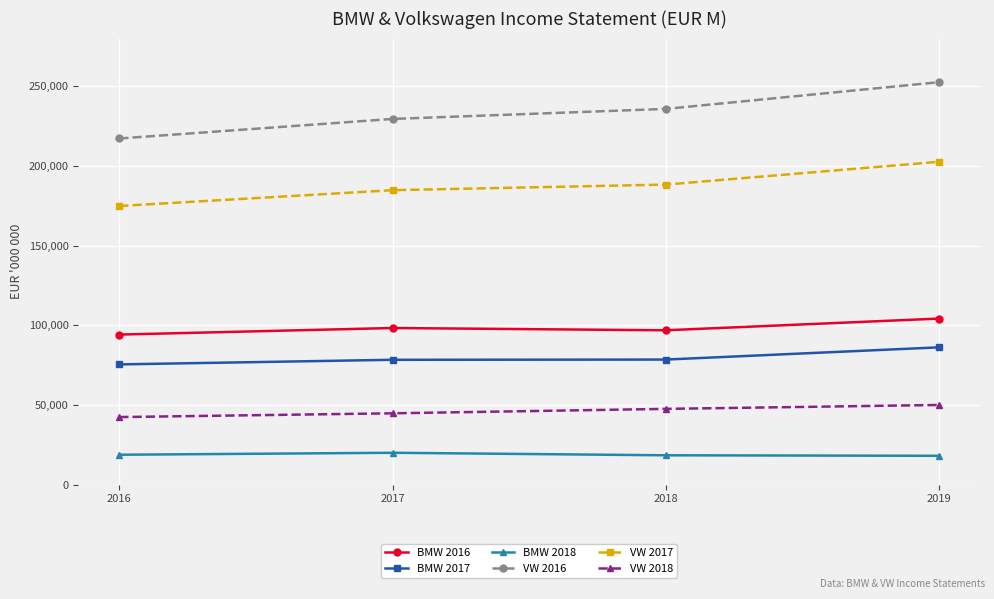

How many data points does each series have?

4